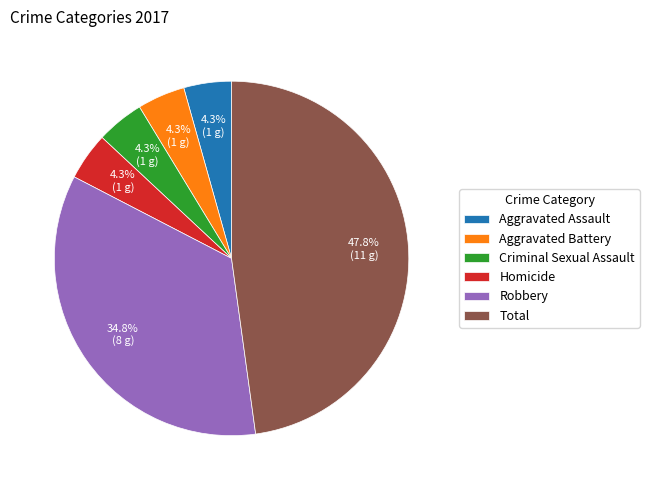

How much of the chart is everything except Aggravated Battery?

95.7%